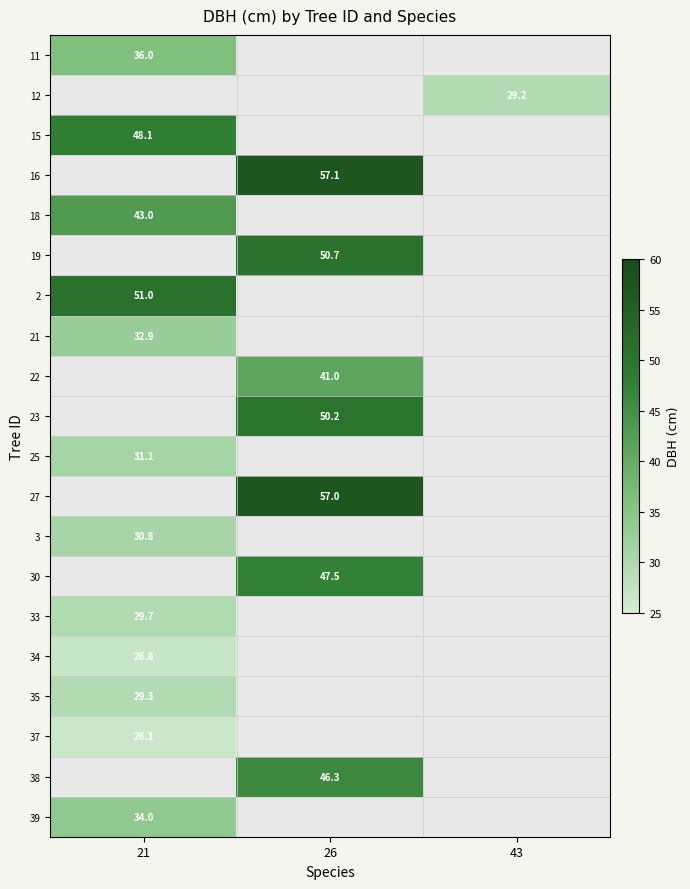

Between 43 and 21, which is larger?

21